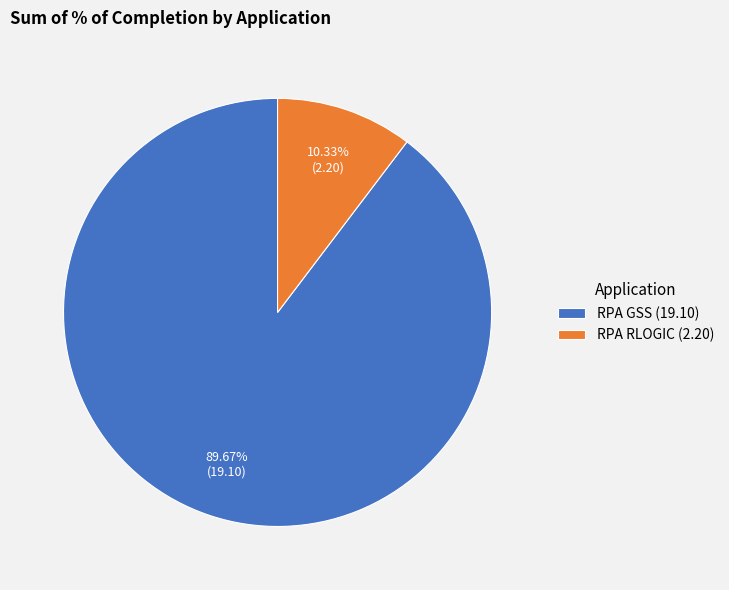

Which category has the biggest portion of the pie?

RPA GSS